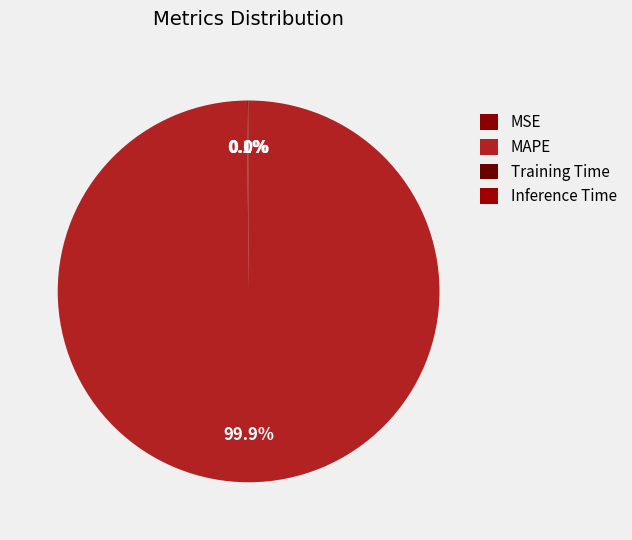

How many slices are in this pie chart?

4